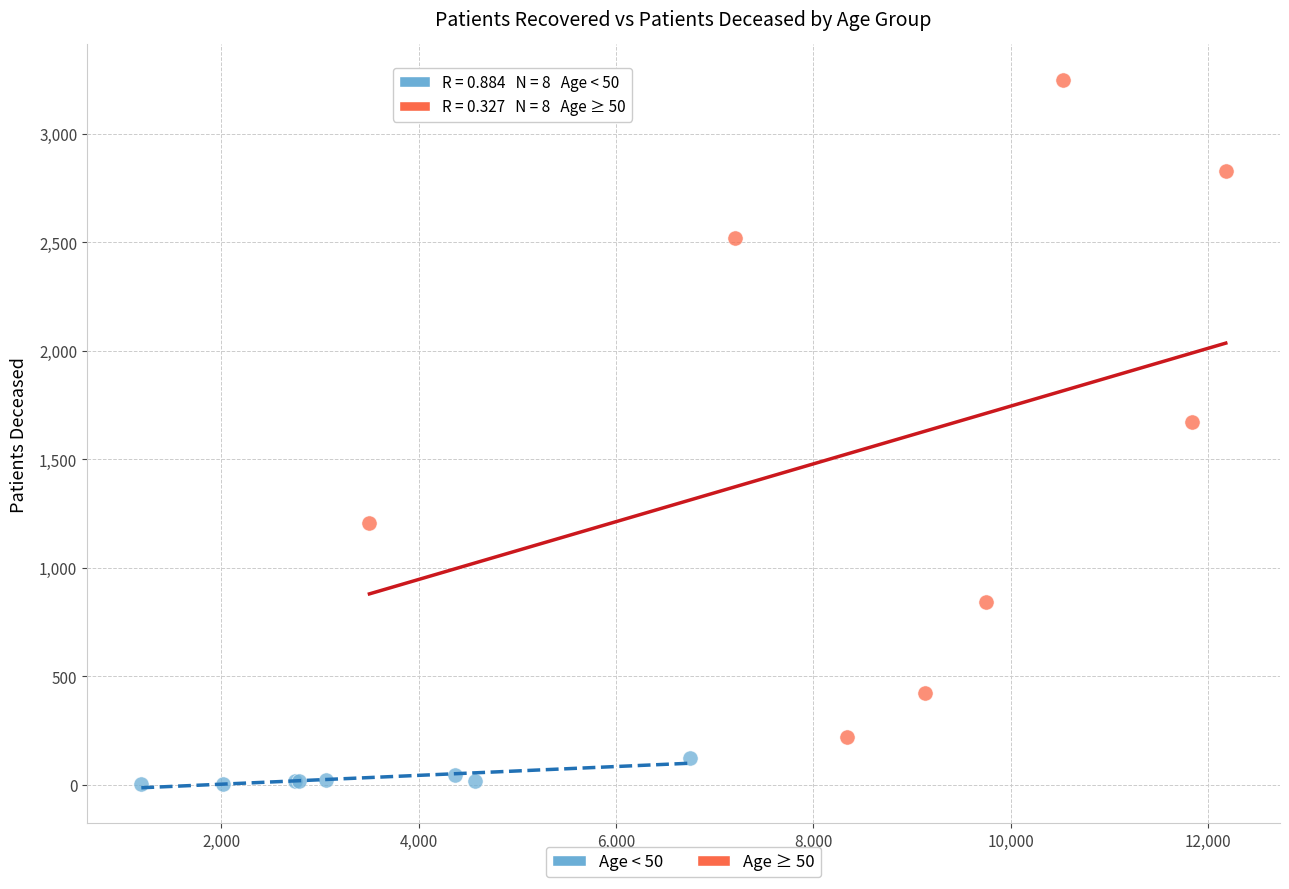

Which series reaches the maximum Y coordinate?

Age ≥ 50